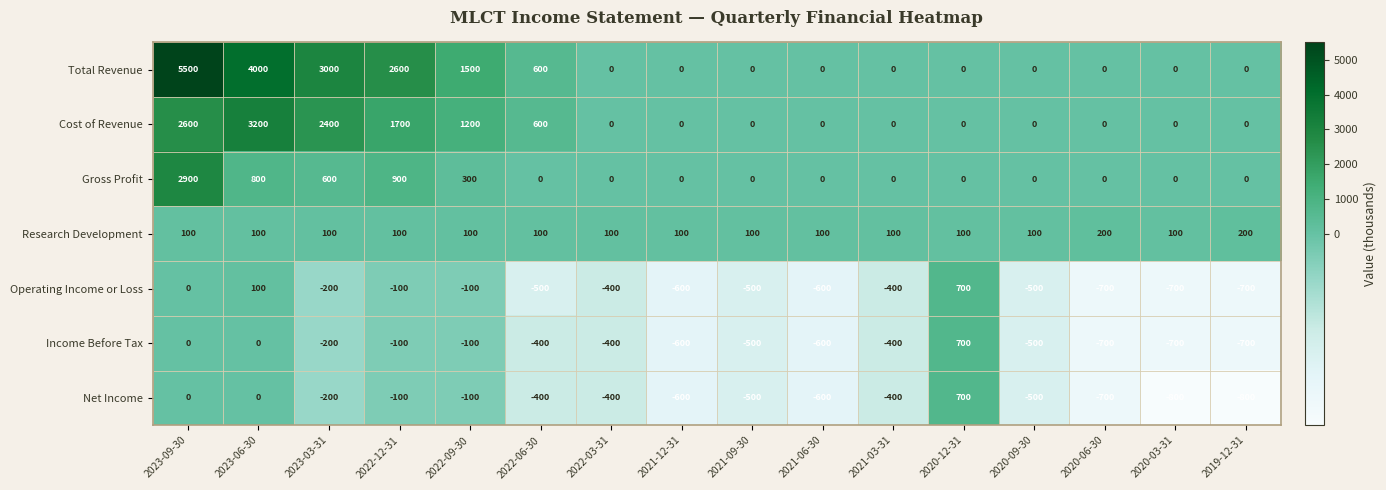

What is the sum of all Total Revenue values?

17200